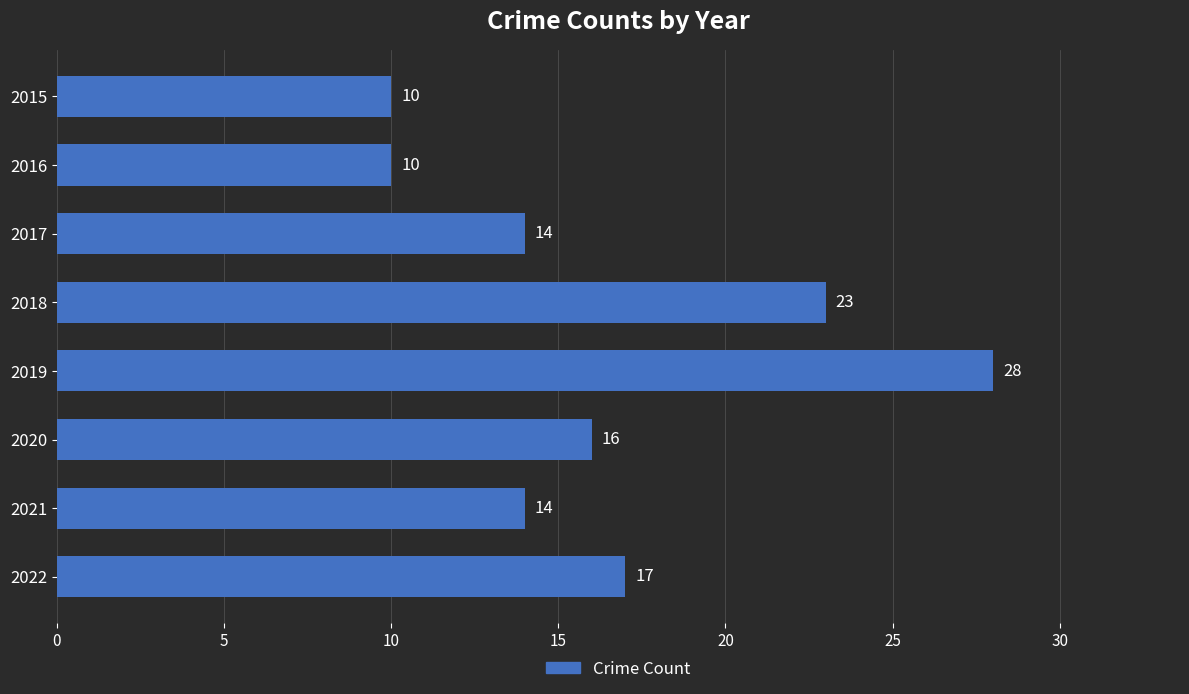

What is the difference between the second highest and minimum values?

13